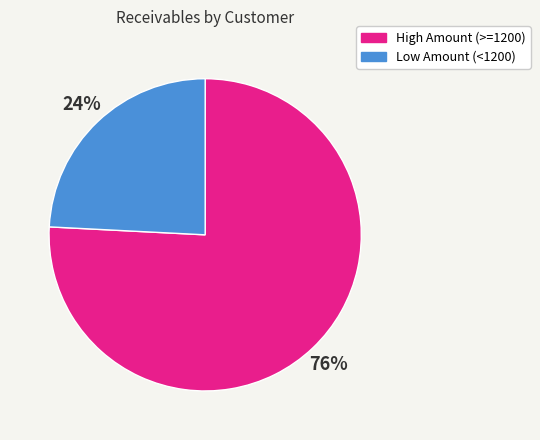

To the nearest percent, what is the difference between the largest and smallest slice percentages?

52%